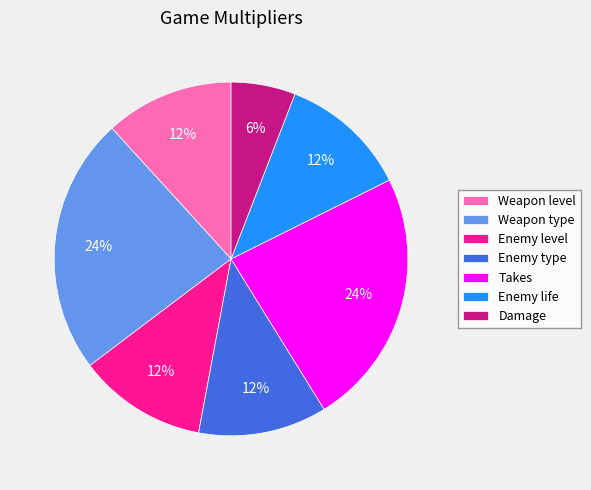

Is the sum of Enemy life and Damage greater than half?

No